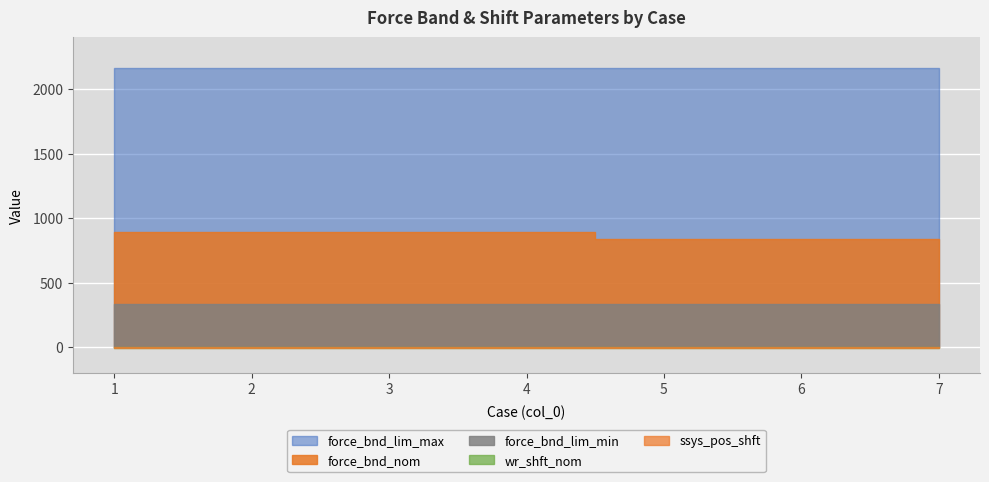

Is the value of wr_shft_nom at 3 greater than the value of force_bnd_lim_max at 7?

No